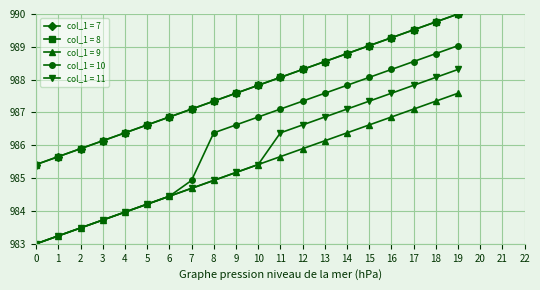

Does the chart have visible grid lines?

Yes